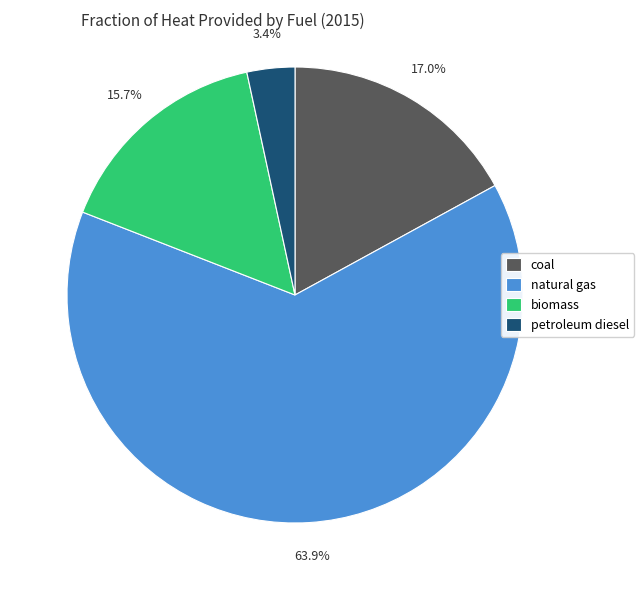

Does any single category account for the majority?

Yes